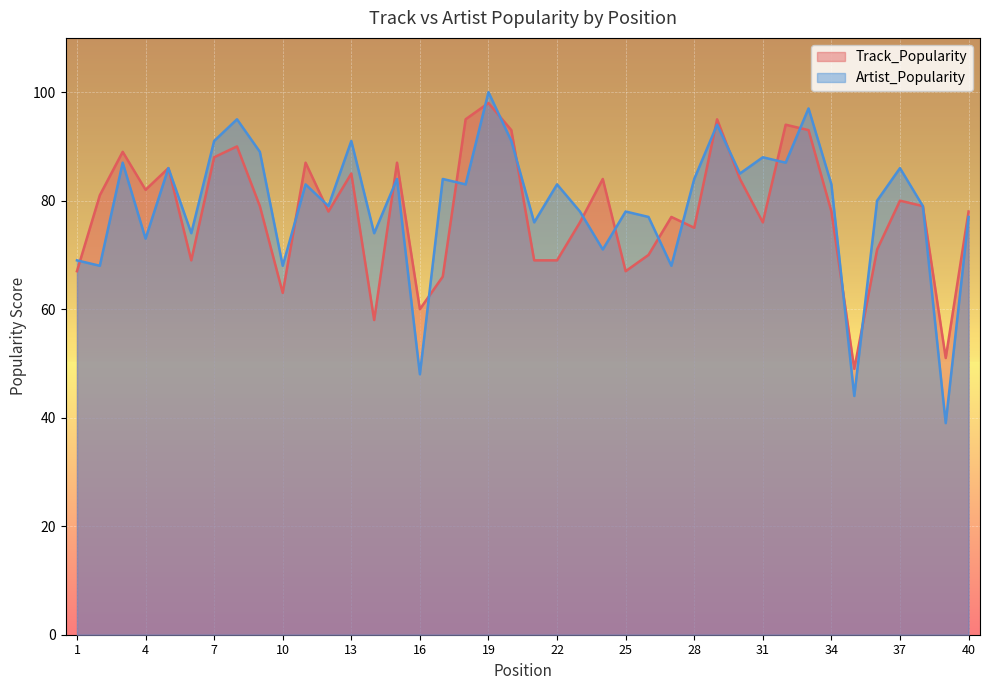

In Track_Popularity, how many points are lower than both neighbors (excluding endpoints)?

11